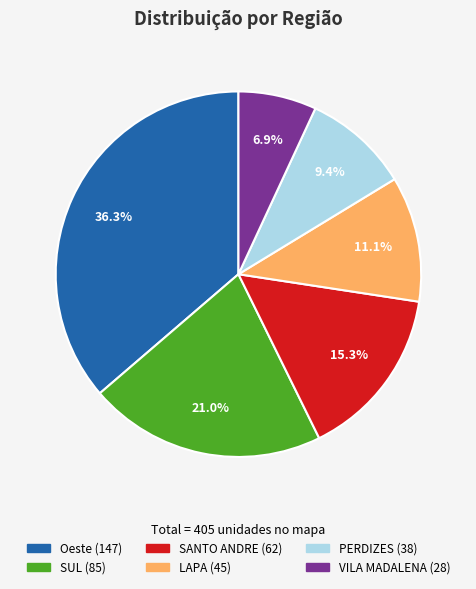

Rank the categories by value from lowest to highest.

VILA MADALENA, PERDIZES, LAPA, SANTO ANDRE, SUL, Oeste